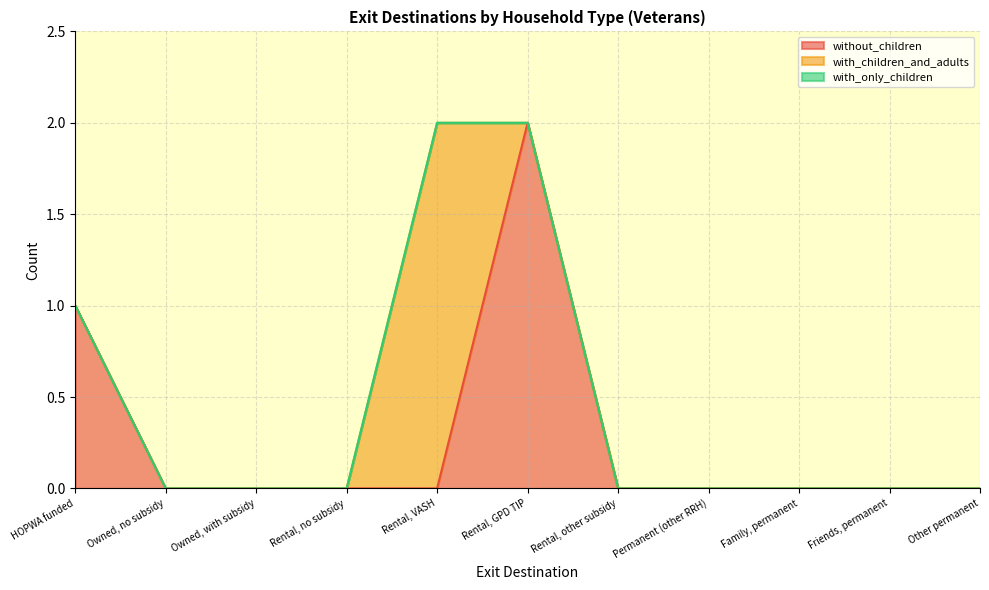

How many categories are shown in the chart?

11